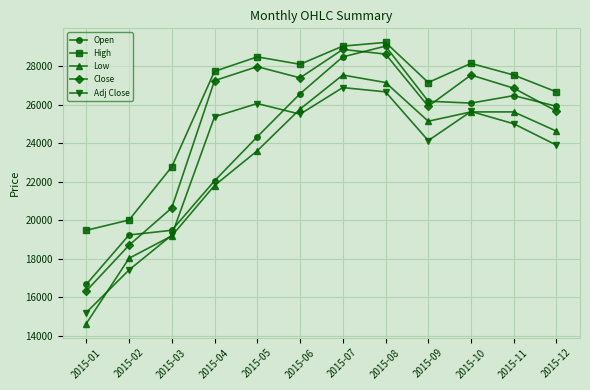

What is the value of the Low point at the 8th from the left?

27153.7